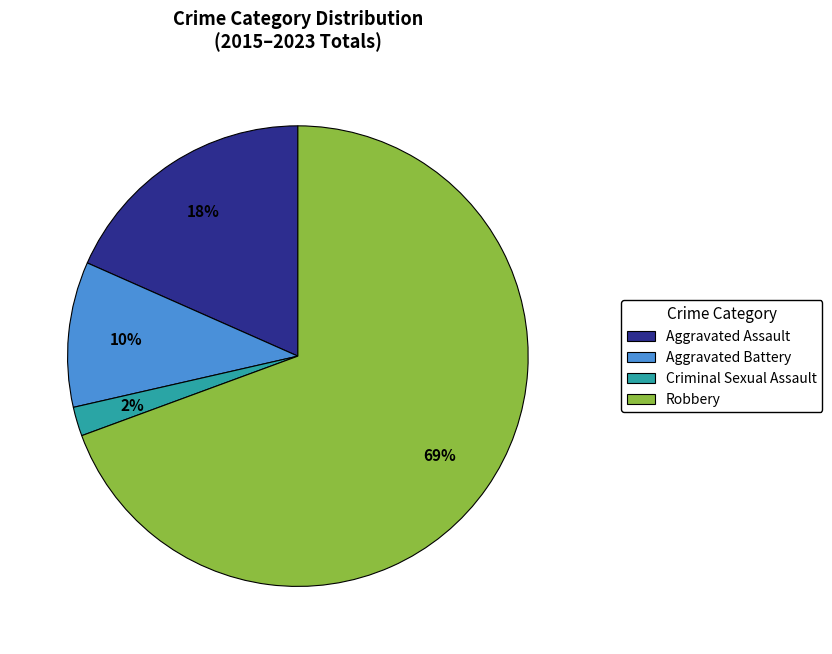

To the nearest percent, what is the difference between the Aggravated Battery and Aggravated Assault slice percentages?

8%